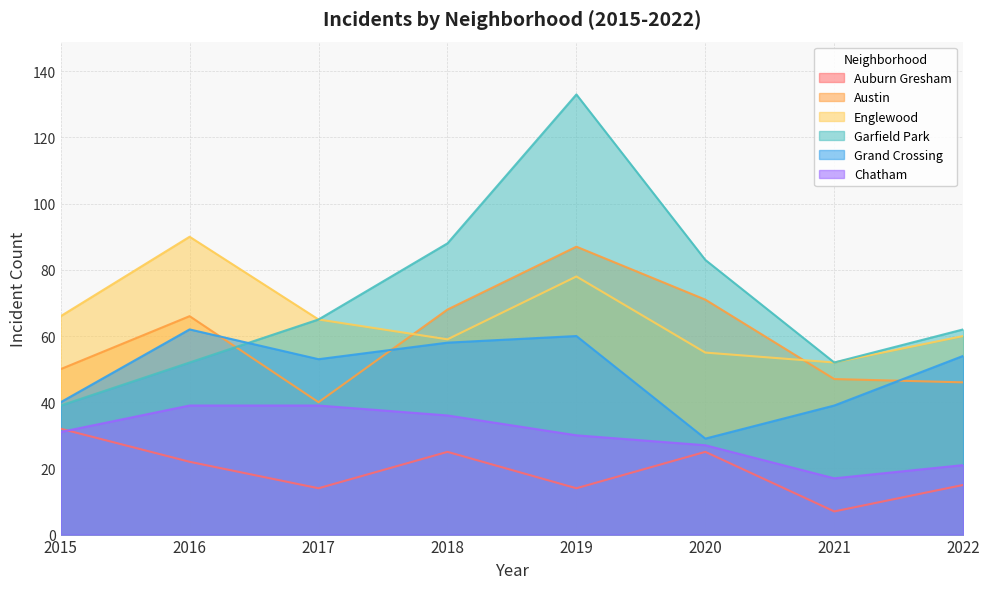

Reading left to right, what are all the values shown in this chart?

Auburn Gresham: 32	22	14	25	14	25	7	15
Austin: 50	66	40	68	87	71	47	46
Englewood: 66	90	65	59	78	55	52	60
Garfield Park: 39	52	65	88	133	83	52	62
Grand Crossing: 40	62	53	58	60	29	39	54
Chatham: 31	39	39	36	30	27	17	21